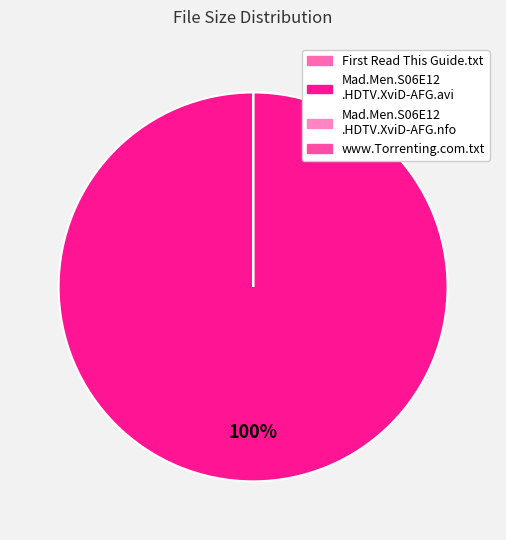

Is there a majority slice in this chart?

Yes